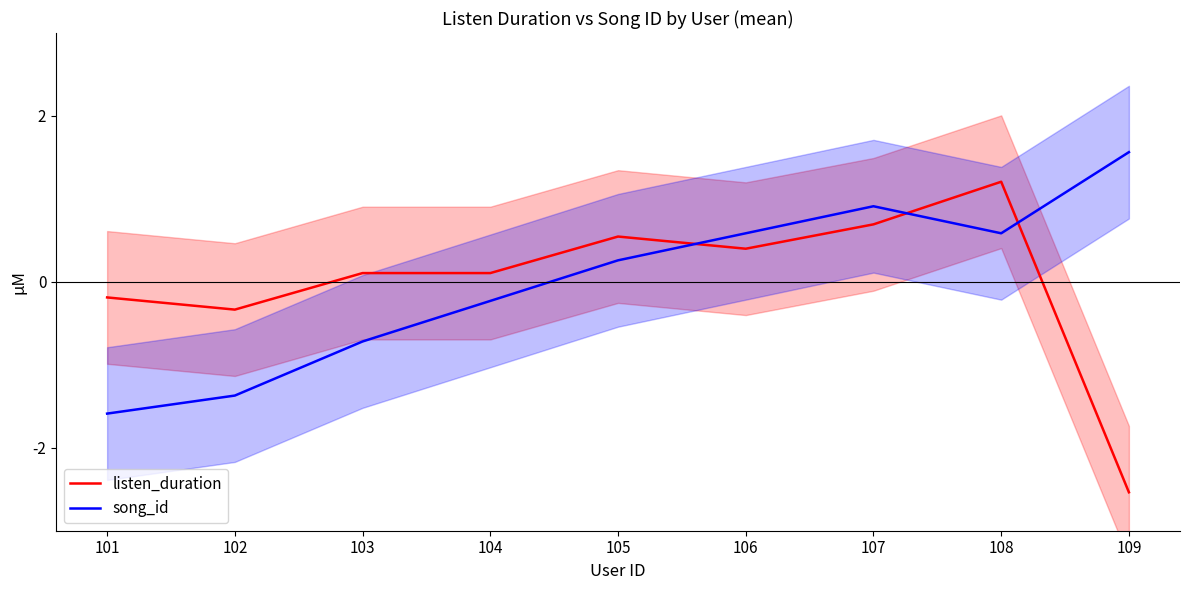

What is the value of the song_id point at the 1st from the left?

-1.6